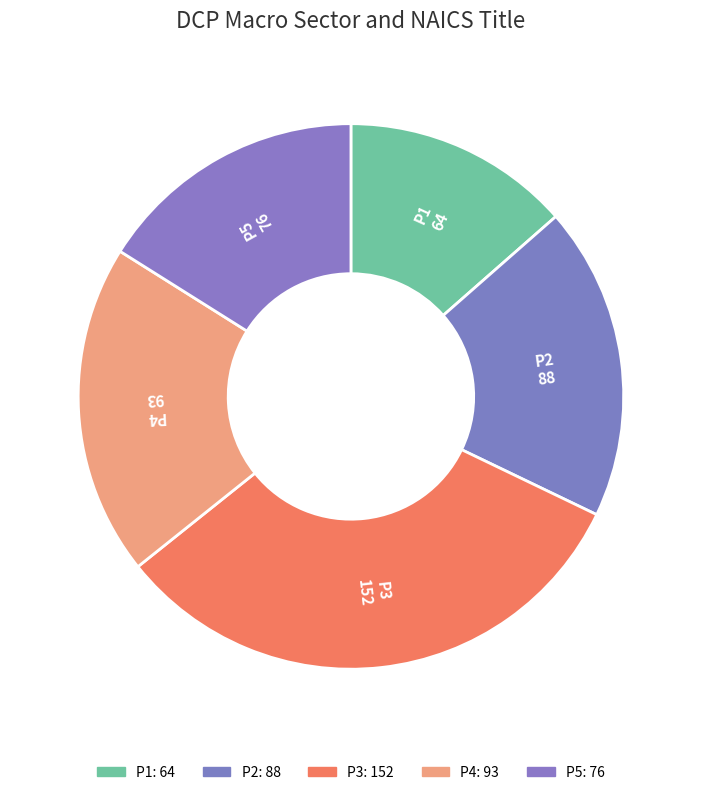

Is P5 the majority of the pie?

No